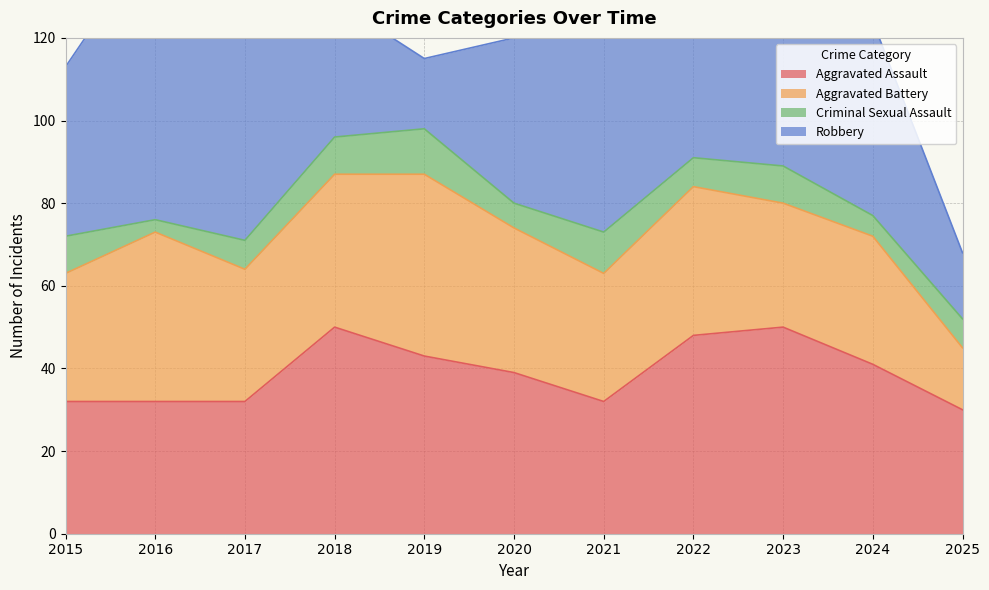

The Aggravated Battery series shows 41 at 2016. True or false?

True